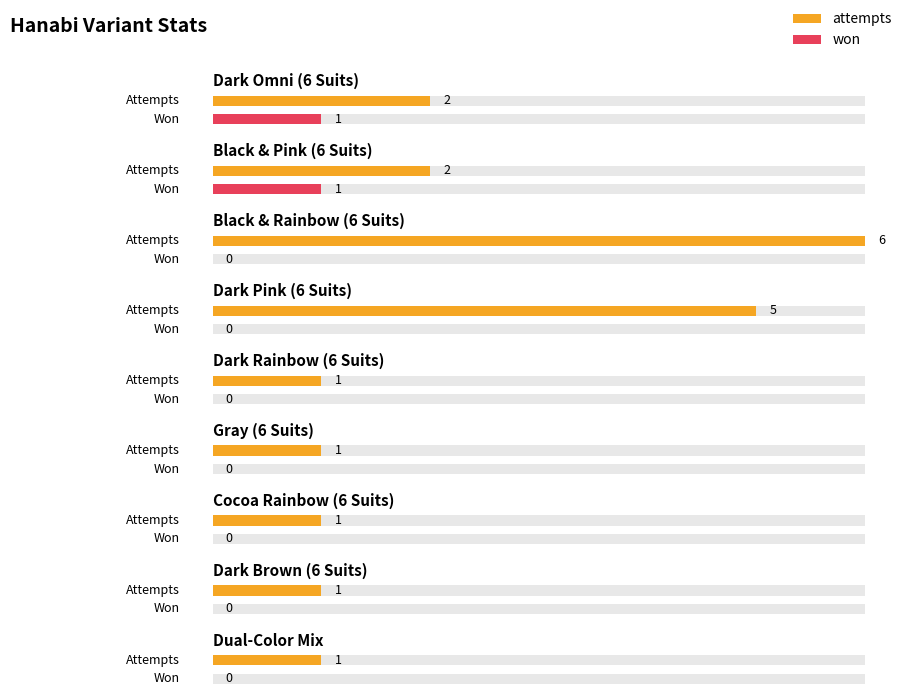

Reading left to right, what are all the values shown in this chart?

attempts: Dark Omni (6 Suits)=2	Black & Pink (6 Suits)=2	Black & Rainbow (6 Suits)=6	Dark Pink (6 Suits)=5	Dark Rainbow (6 Suits)=1	Gray (6 Suits)=1	Cocoa Rainbow (6 Suits)=1	Dark Brown (6 Suits)=1	Dual-Color Mix=1
won: Dark Omni (6 Suits)=1	Black & Pink (6 Suits)=1	Black & Rainbow (6 Suits)=0	Dark Pink (6 Suits)=0	Dark Rainbow (6 Suits)=0	Gray (6 Suits)=0	Cocoa Rainbow (6 Suits)=0	Dark Brown (6 Suits)=0	Dual-Color Mix=0